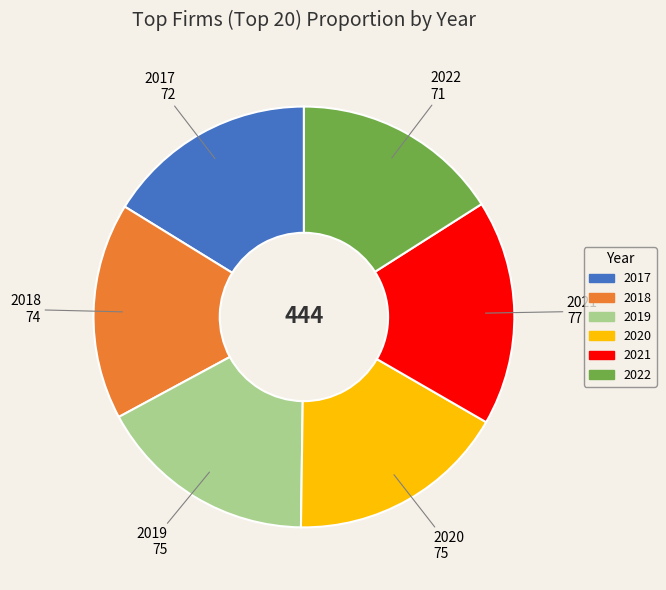

Is it true that 2020 is 17% of the pie?

True